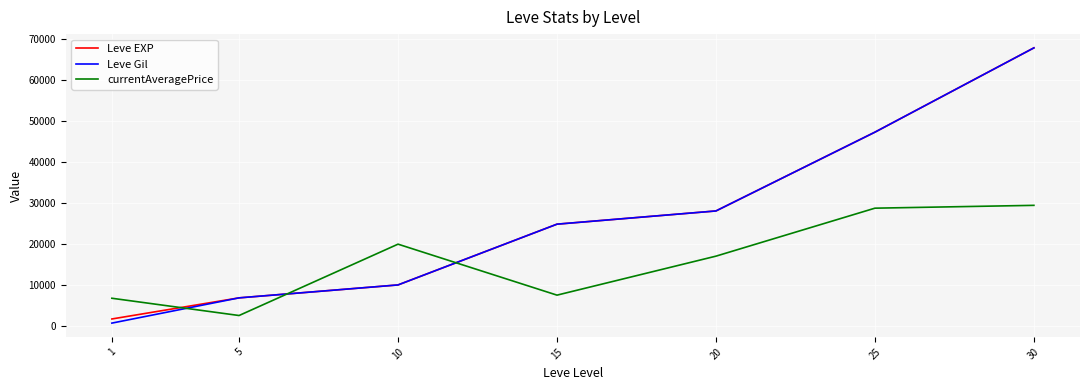

What is the difference between the highest and lowest values at 30?

38356.2